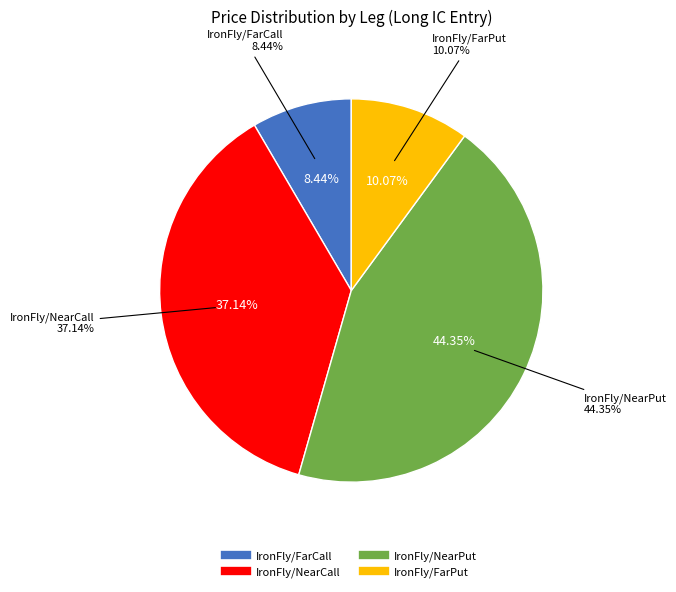

Do IronFly/NearCall and IronFly/FarCall together represent more than half of the pie?

No